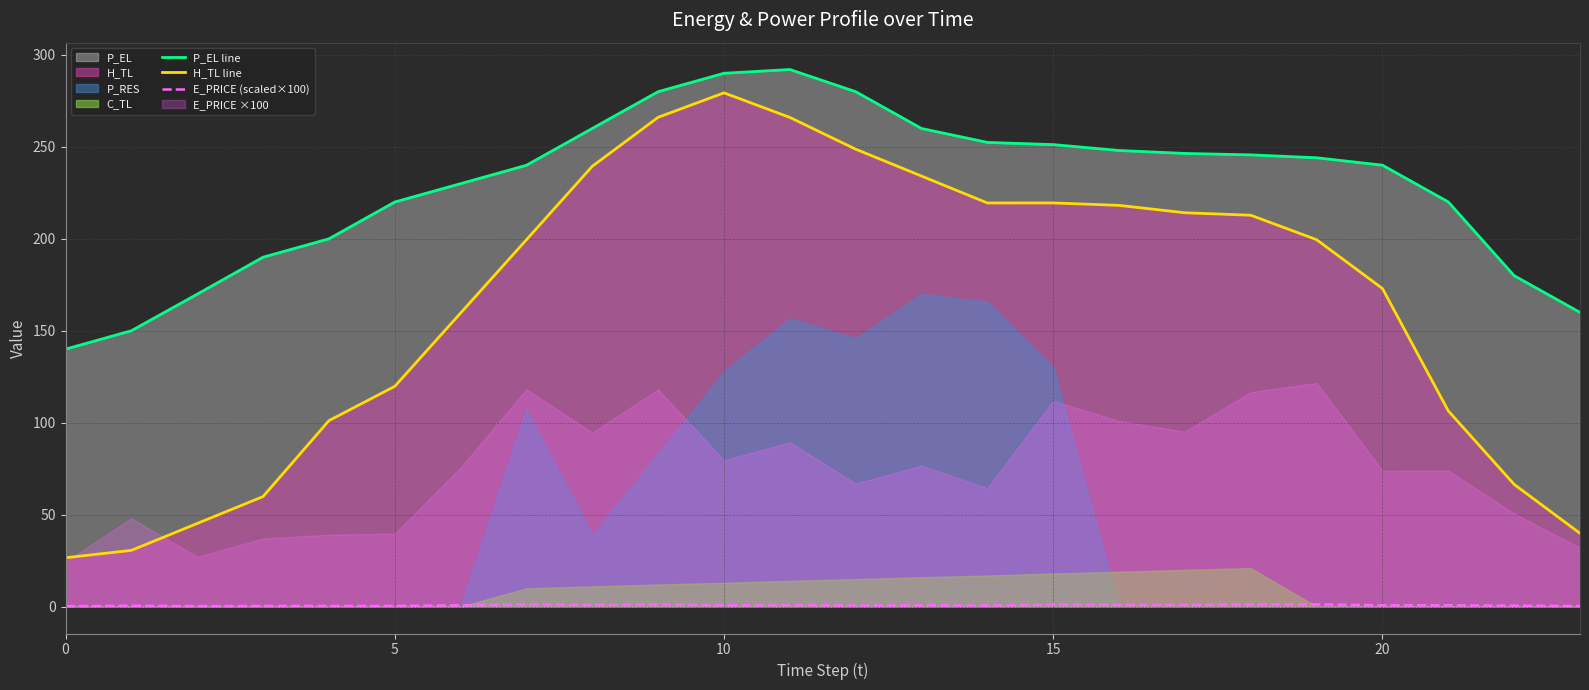

Reading right to left, transcribe all the data shown in this chart.

P_EL line: 160.0	180.0	220.0	240.0	244.1	245.6	246.4	248.0	251.2	252.4	260.0	280.0	292.0	290.0	280.0	260.0	240.0	230.0	220.0	200.0	190.0	169.9	150.0	140.0
H_TL line: 39.9	66.5	106.4	173.0	199.5	212.8	214.2	218.2	219.5	219.5	234.1	248.7	266.0	279.4	266.1	239.4	199.5	159.6	119.8	101.1	59.9	45.2	30.6	26.6
E_PRICE (scaled×100): 0.3	0.5	0.7	0.7	1.2	1.2	1.0	1.0	1.1	0.6	0.8	0.7	0.9	0.8	1.2	0.9	1.2	0.8	0.4	0.4	0.4	0.3	0.5	0.2